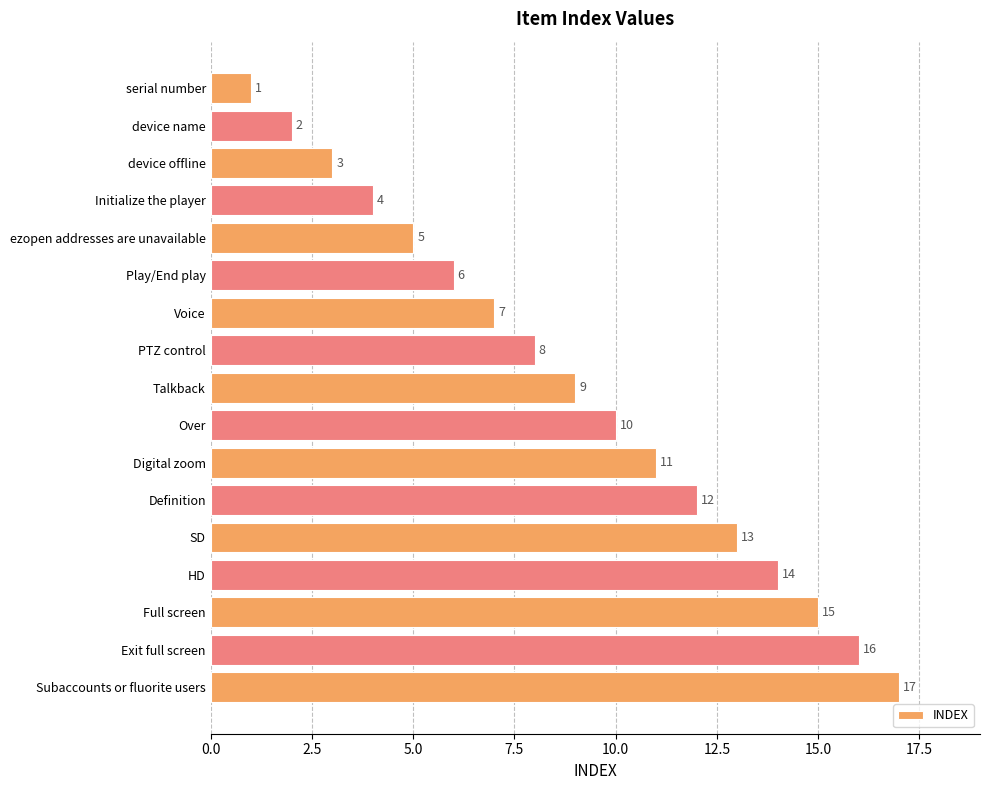

What is the change in value from Play/End play to HD?

+8